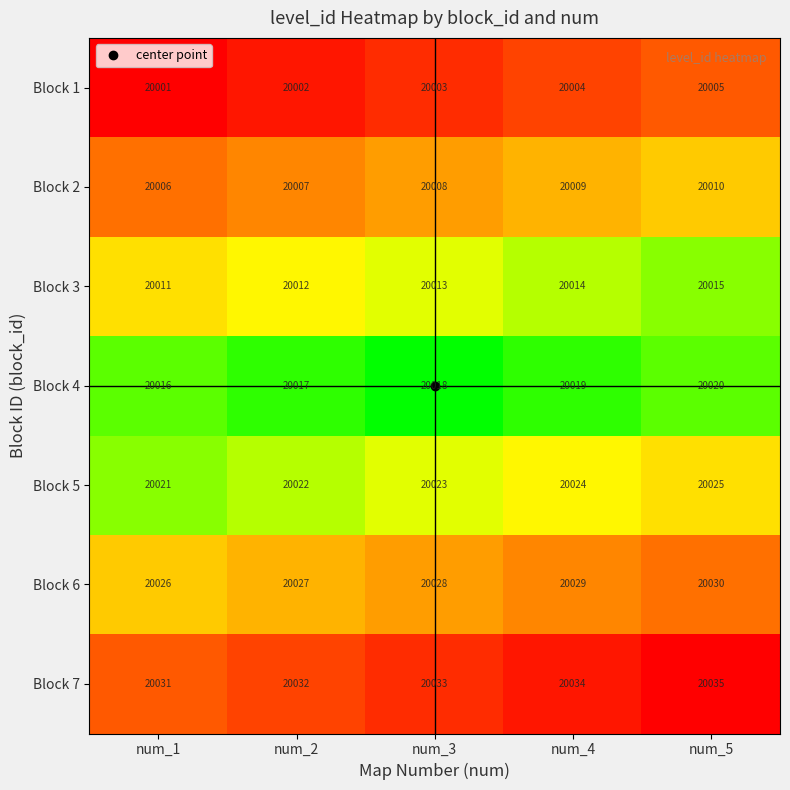

What is the spread (max minus min) of values at num_5?

30